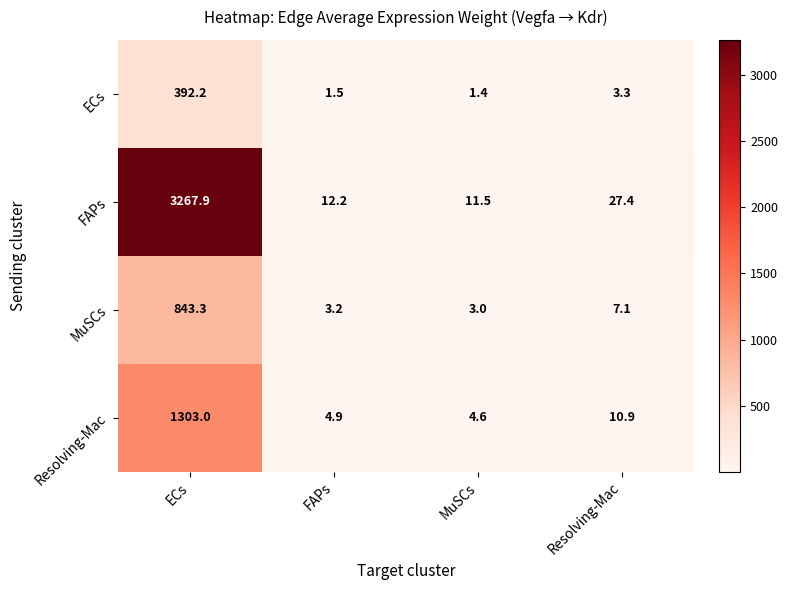

What is the sum of all ECs values?

398.4